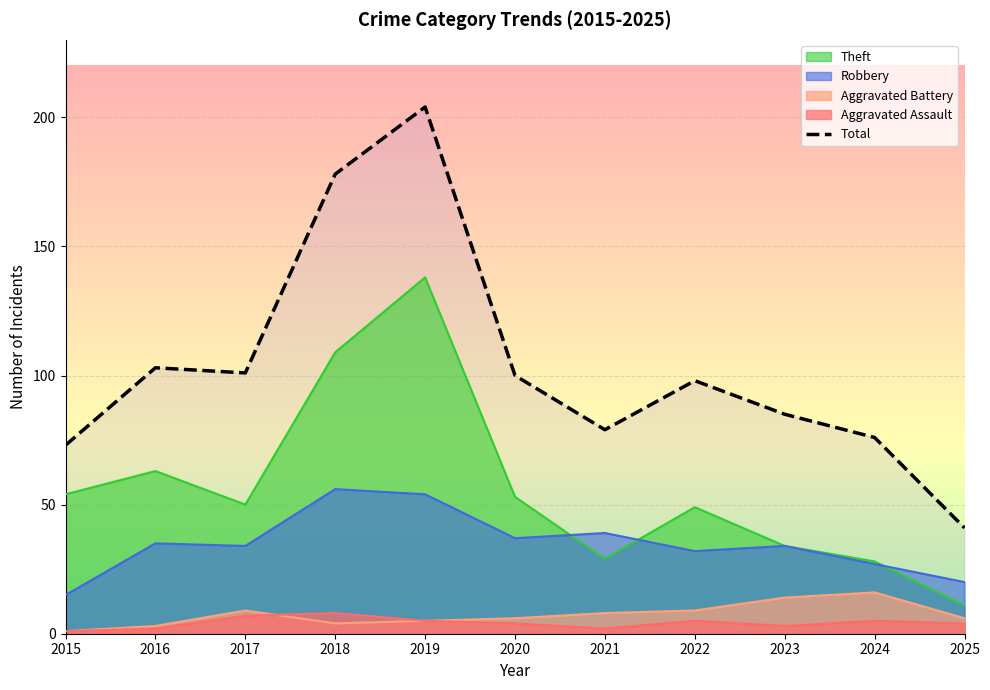

How many interior local valleys (lower than both neighbors) does the data have?

2